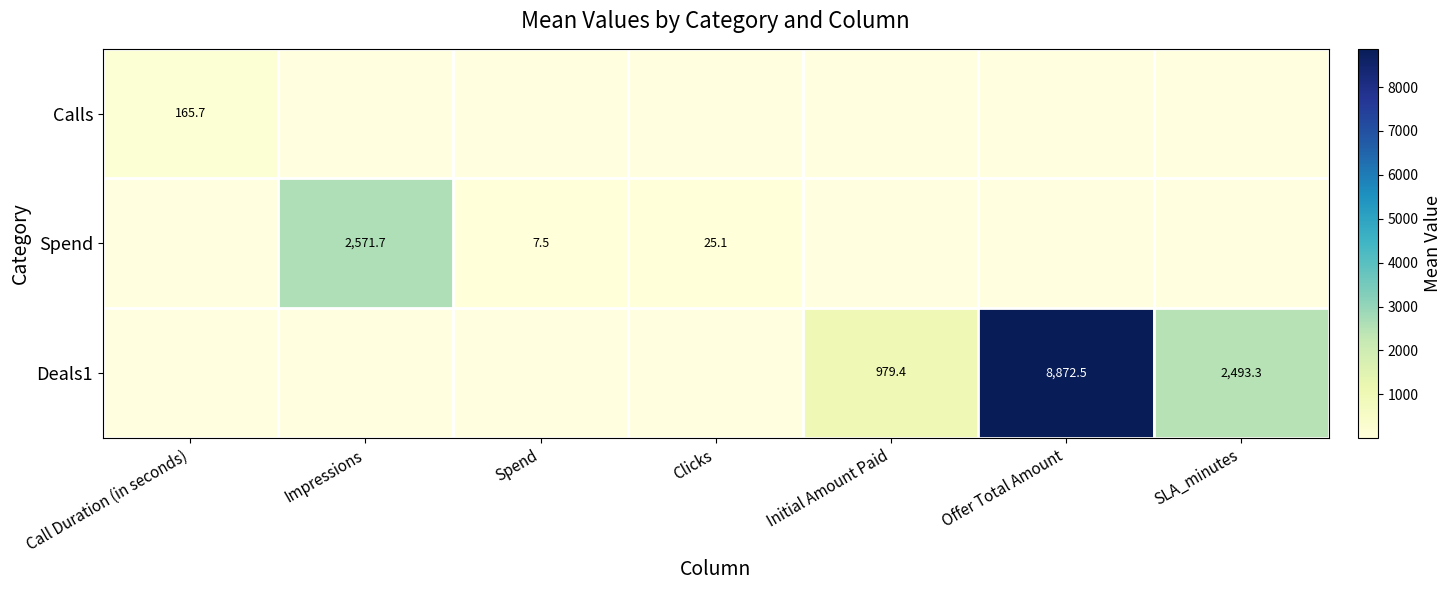

Rank the series by their maximum value, from lowest to highest.

Calls, Spend, Deals1